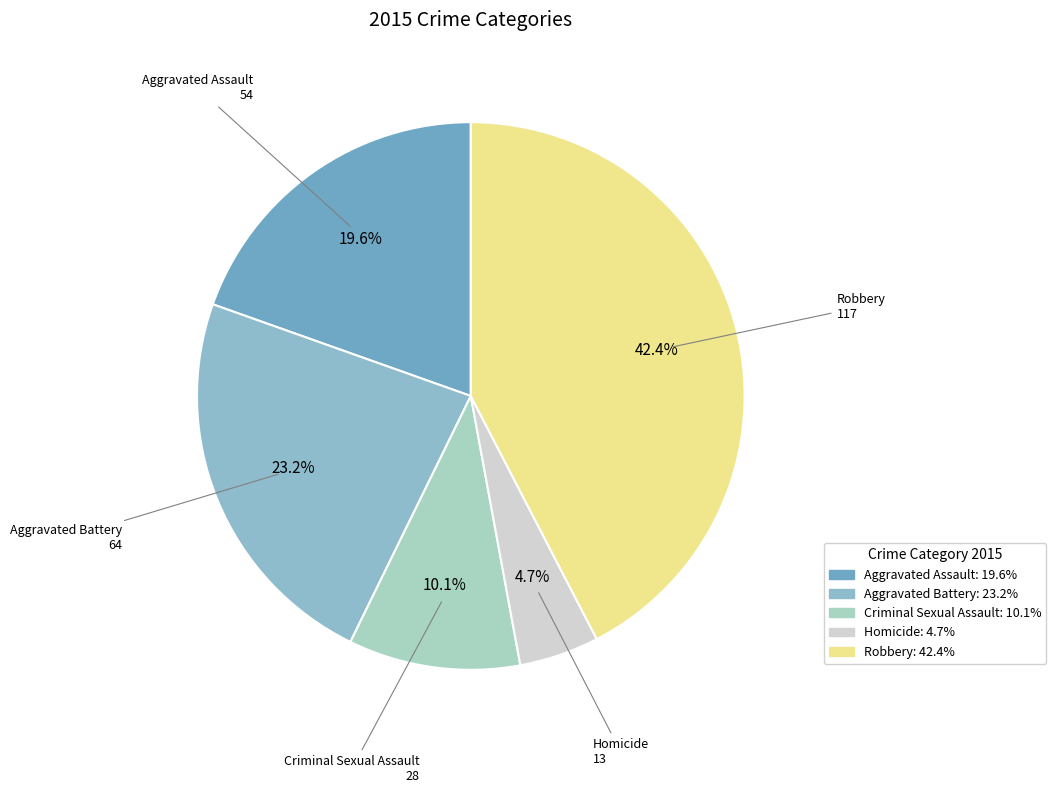

To the nearest percent, what is the average slice percentage?

20%